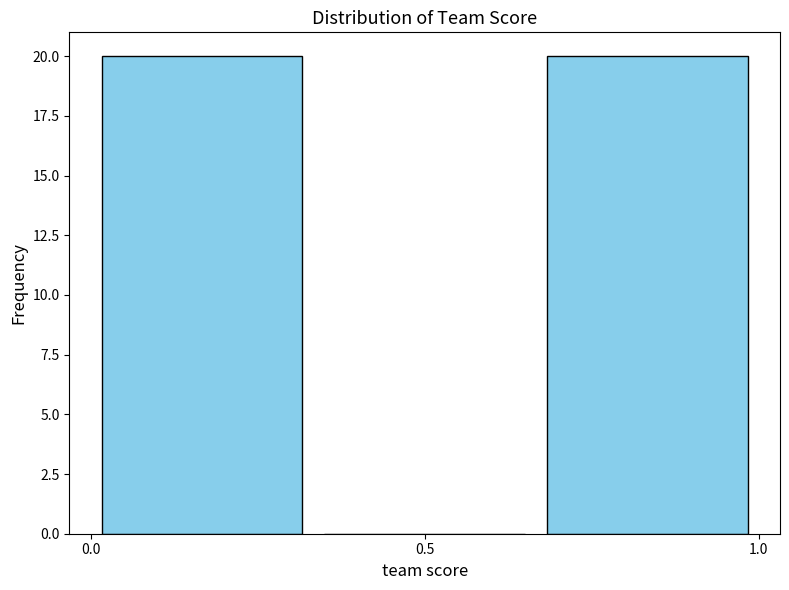

Reading left to right, transcribe this chart: for each bar, give the range it covers on the x-axis and its height. Neither the bar edges nor the heights are printed on the chart, so give them approximately, as read against the axes.

0.00 to 0.35: 20
0.35 to 0.65: 0
0.65 to 1.00: 20